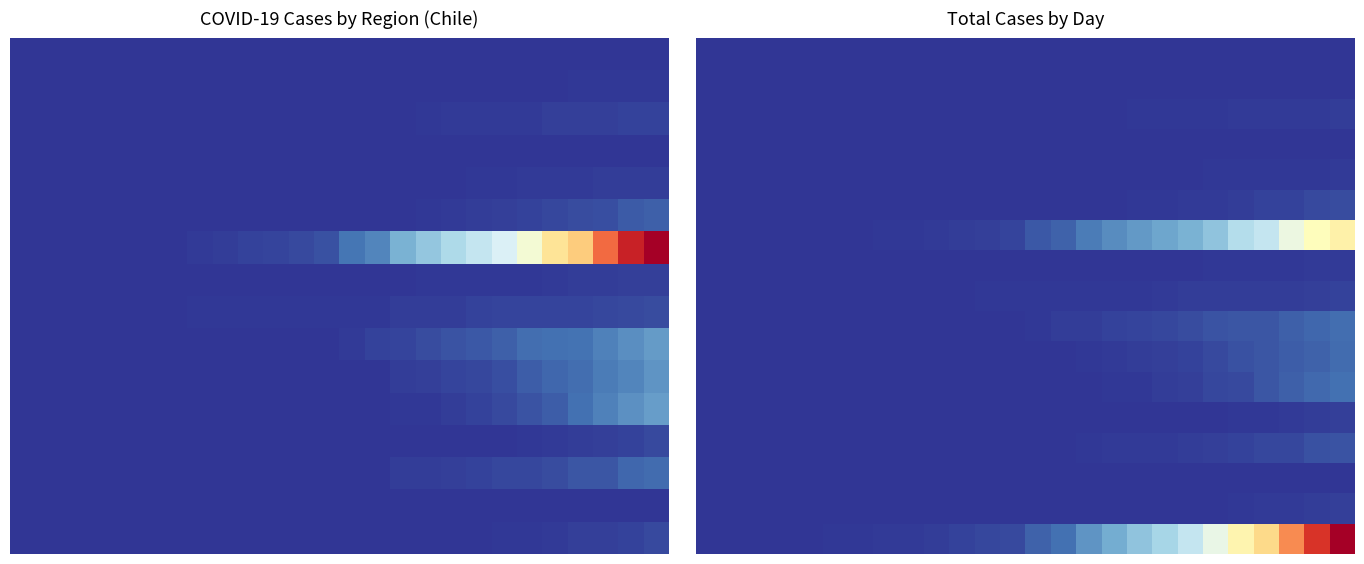

What is the difference between the highest and lowest values at 19?

745